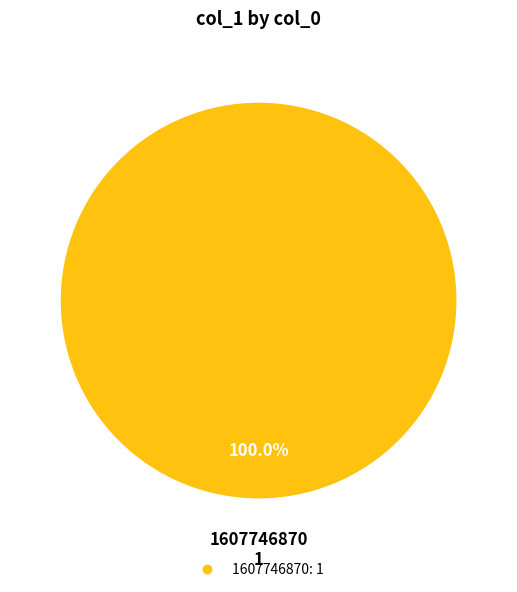

Count the number of slices in the pie.

1